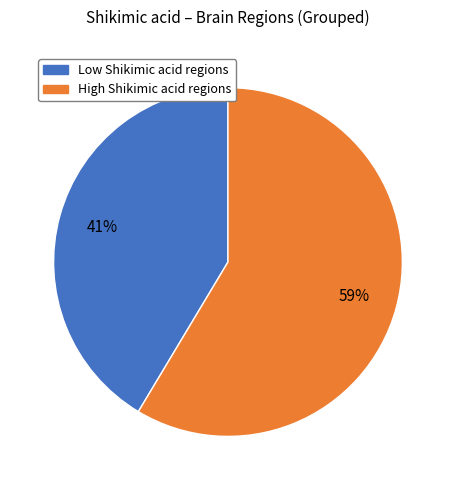

To the nearest percent, what is the average slice percentage?

50%